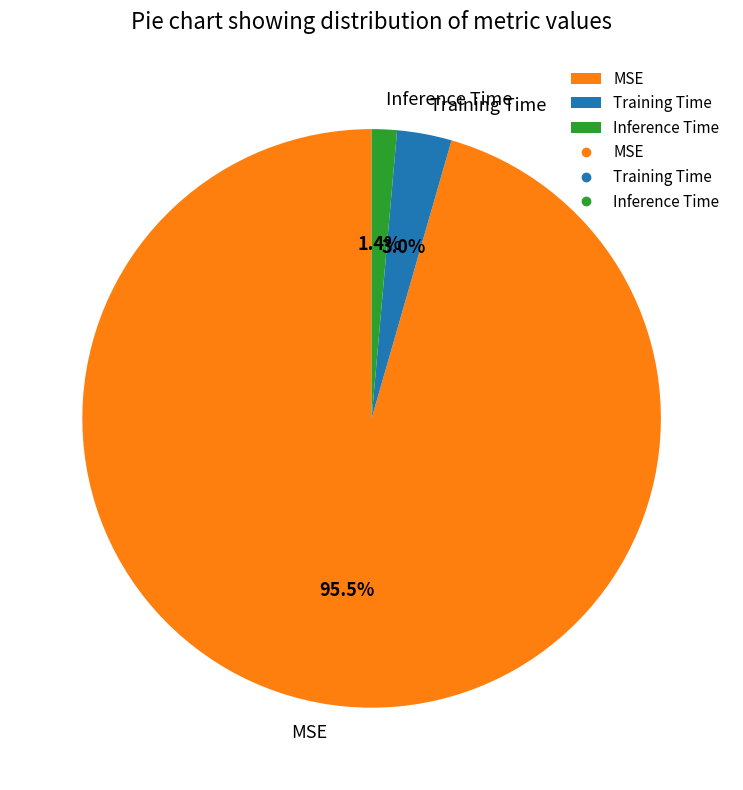

What portion of the pie excludes Inference Time?

98.6%